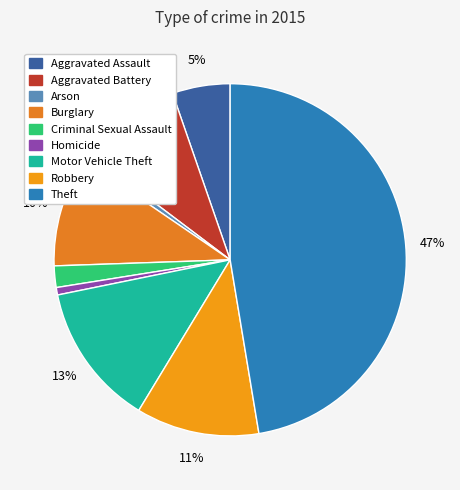

True or false: Theft accounts for 55% of the total.

False